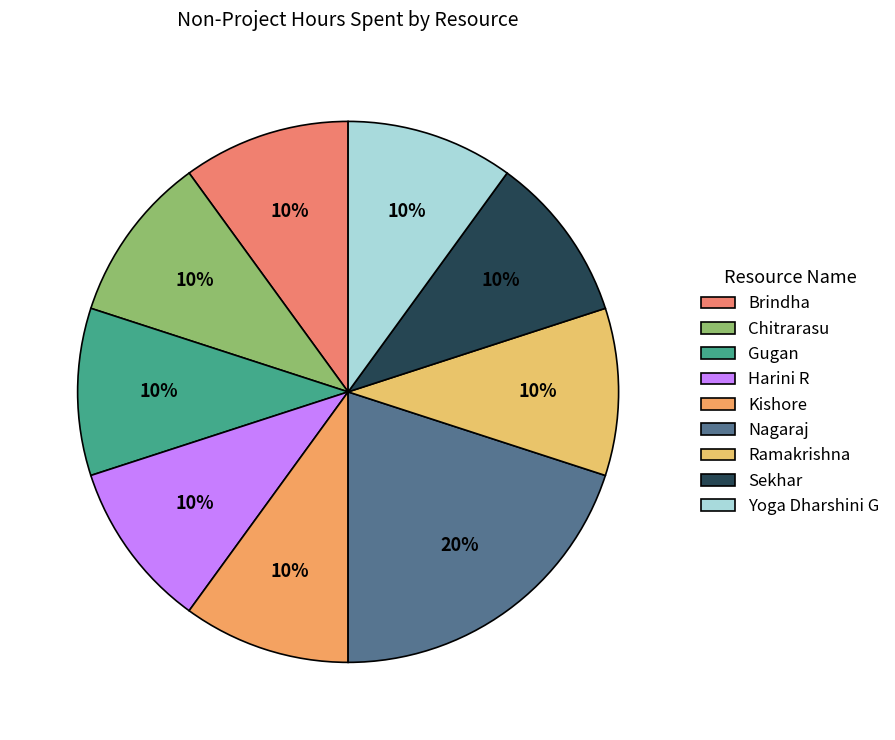

How many slices are in this pie chart?

9